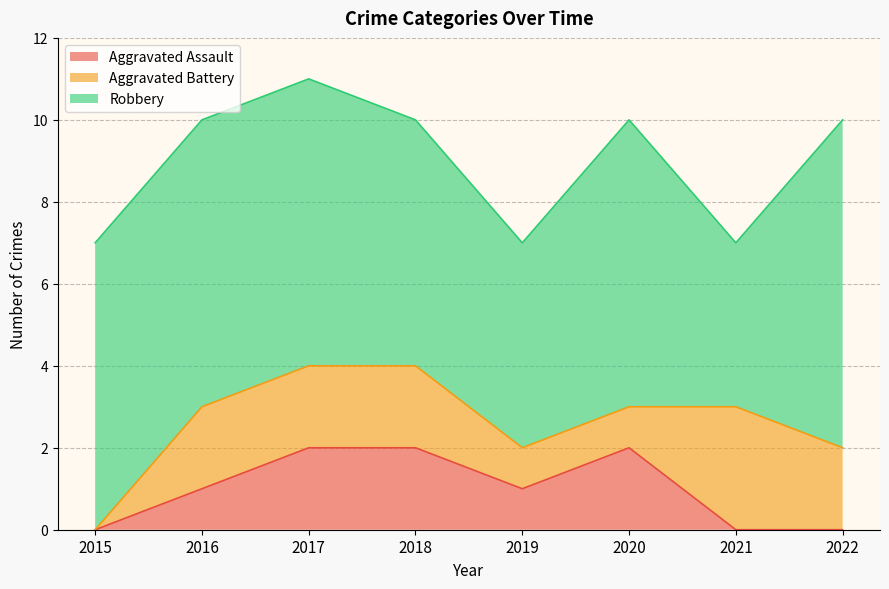

Is it true that Aggravated Assault equals 2 at 2020?

True